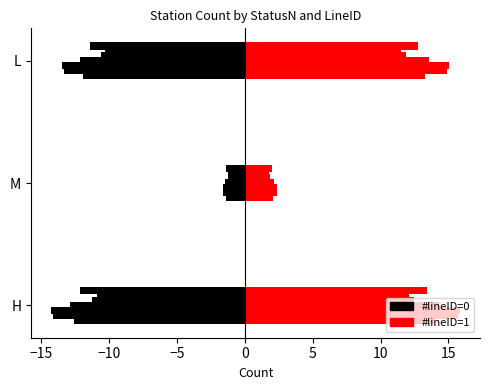

How many values in the #lineID=1 series exceed 13?

2